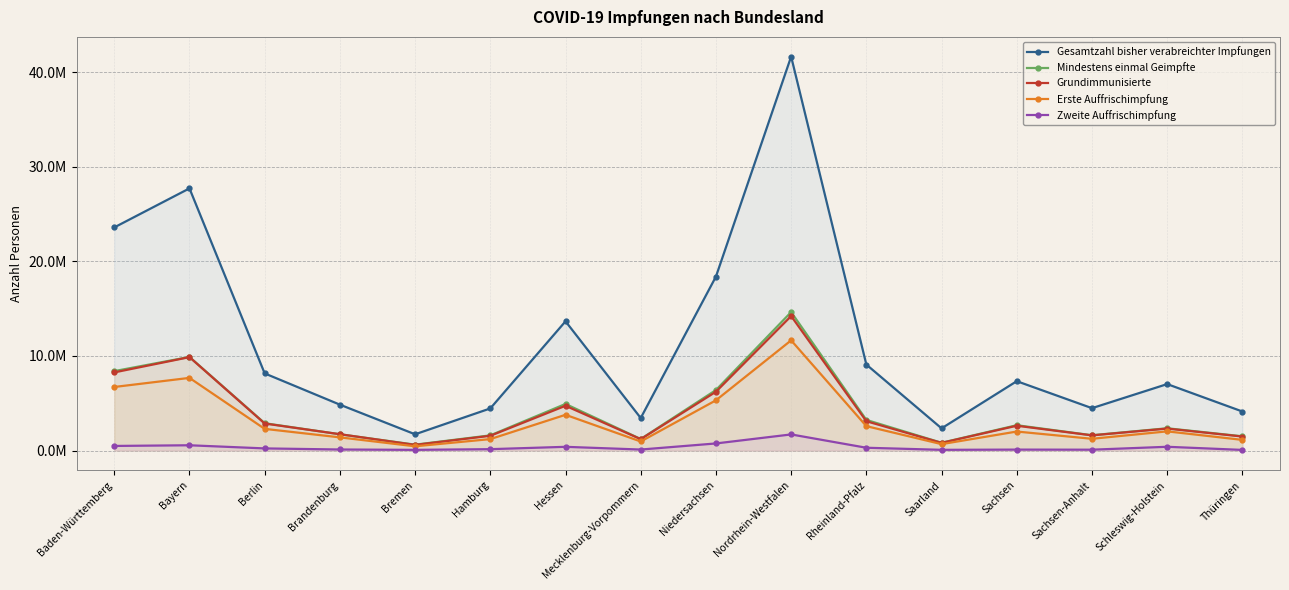

What are all the series names shown in the legend?

Gesamtzahl bisher verabreichter Impfungen, Mindestens einmal Geimpfte, Grundimmunisierte, Erste Auffrischimpfung, Zweite Auffrischimpfung